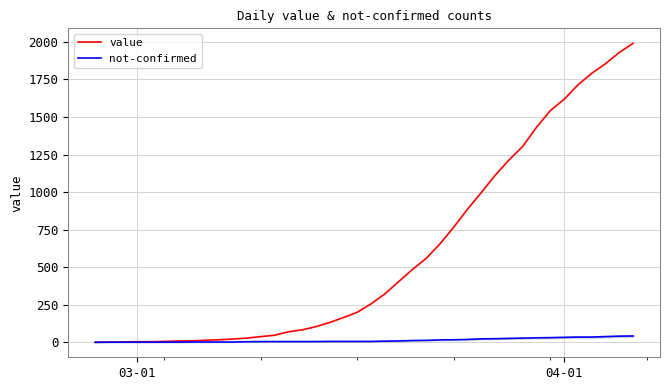

Does the chart display data point markers on the line(s)?

No